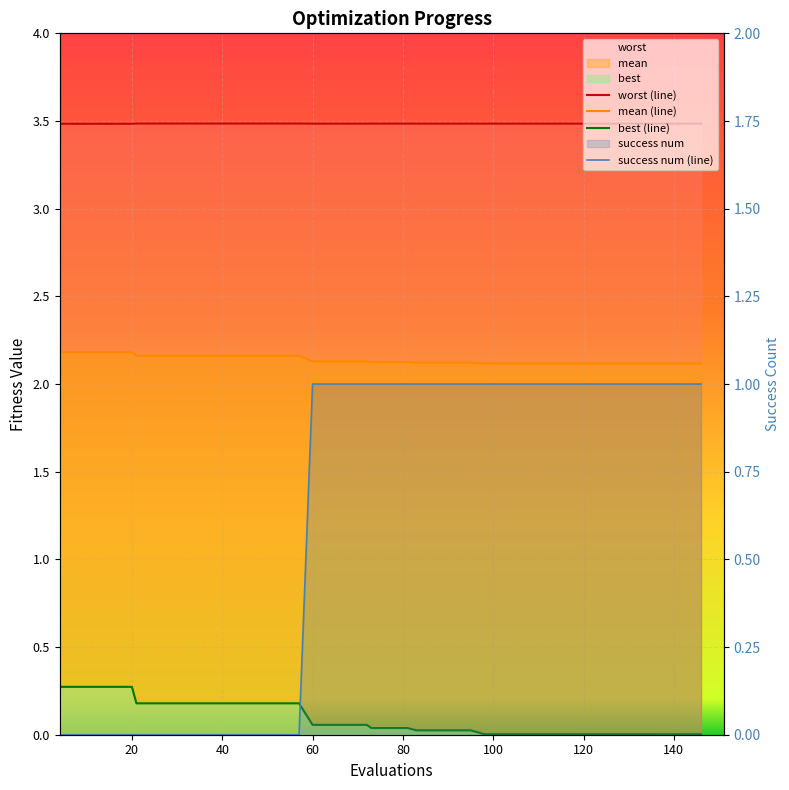

How many interior local valleys does the worst (line) series have?

1